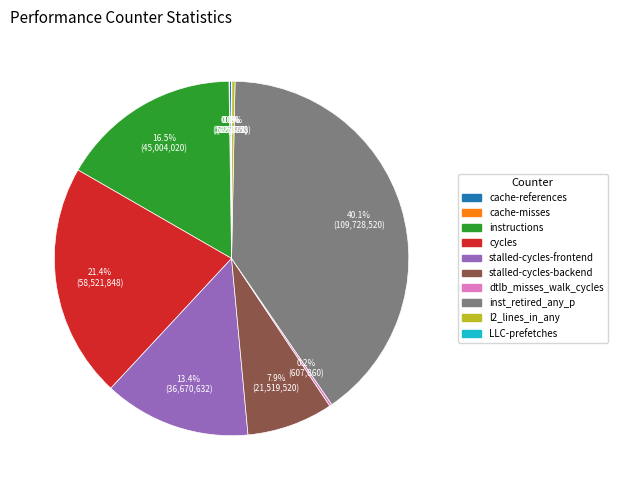

Does cycles account for over 50% of the chart?

No